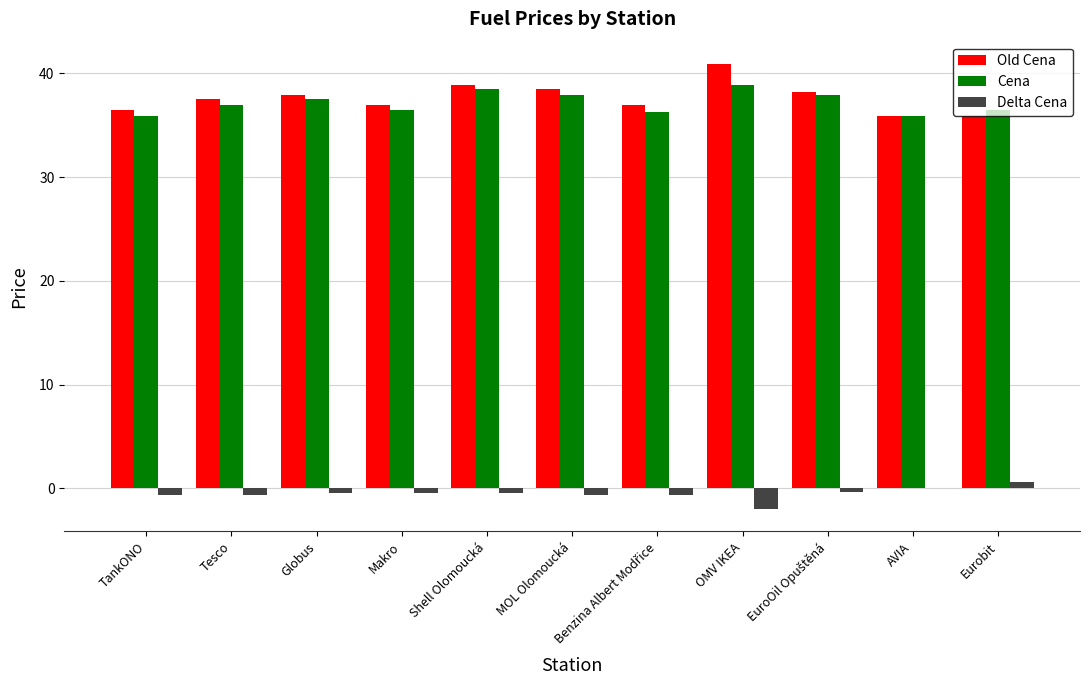

What is the sum of all Old Cena values?

414.0